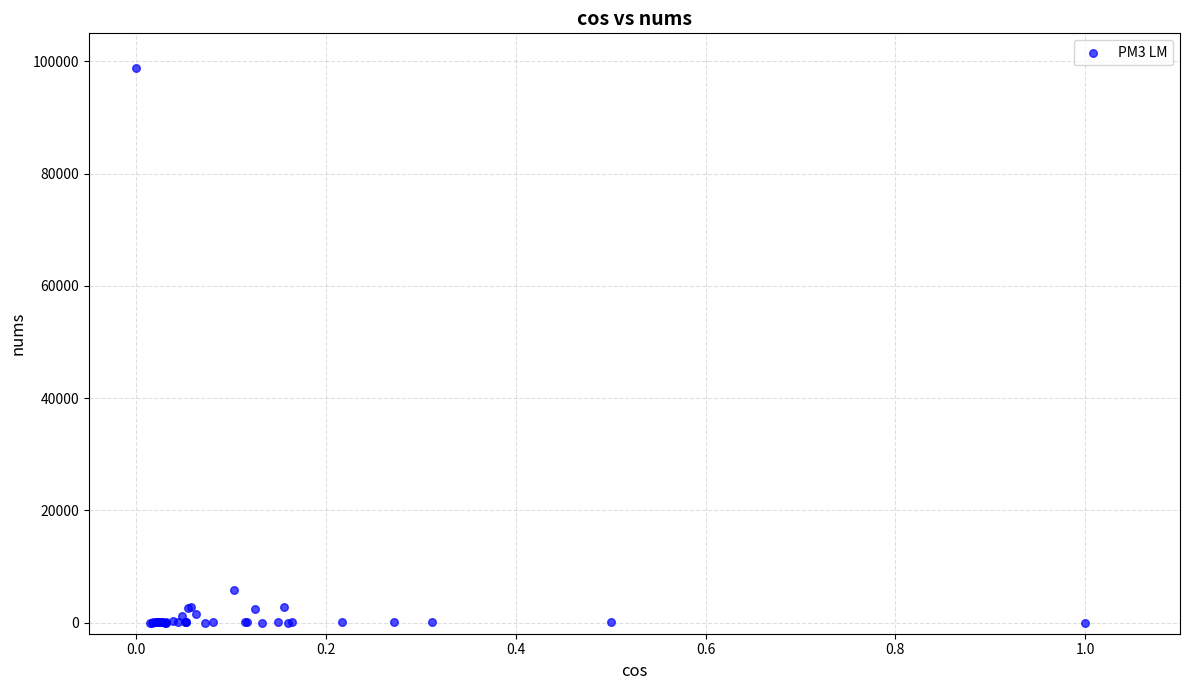

What Y value in the scatter plot is closest to 49368?

5714